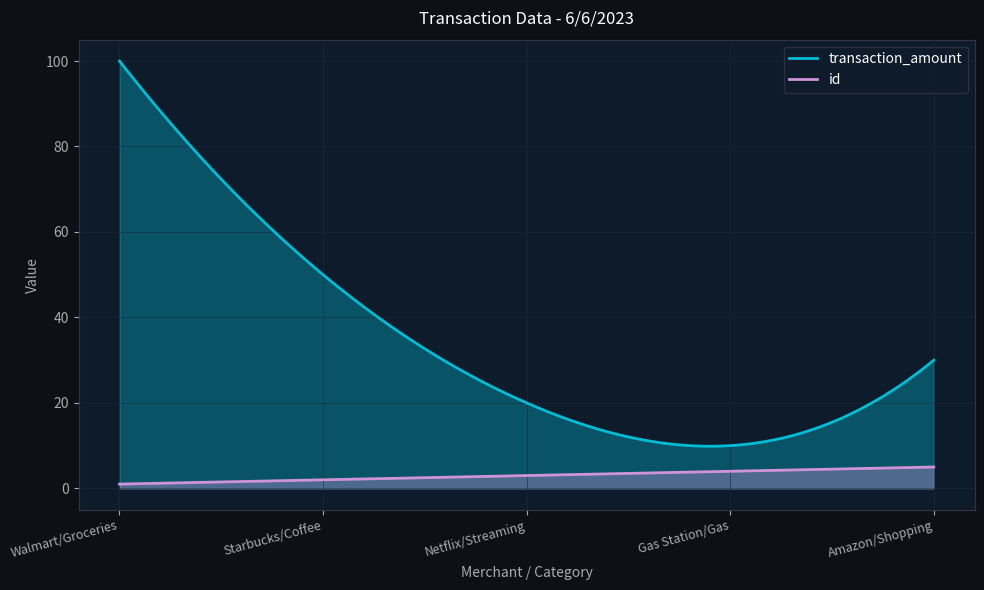

List the series in order of their overall mean, lowest first.

id, transaction_amount